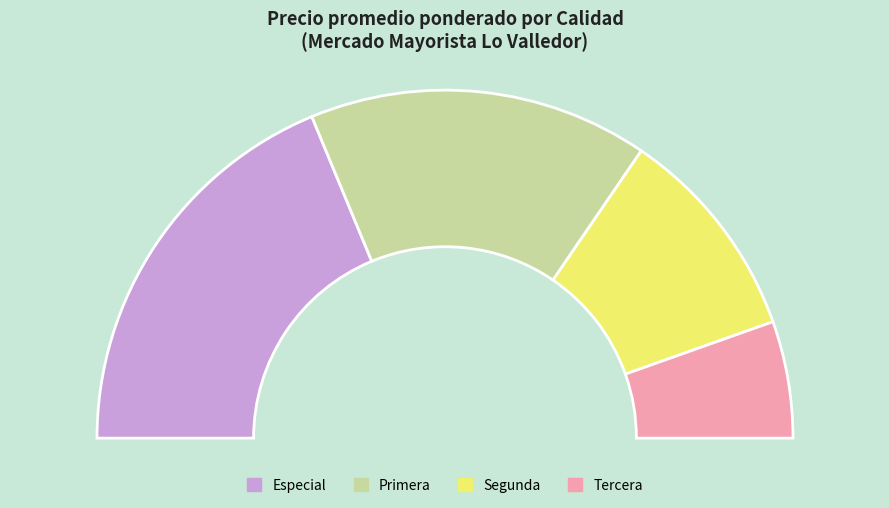

What percentage is the Especial slice, to the nearest percent?

38%